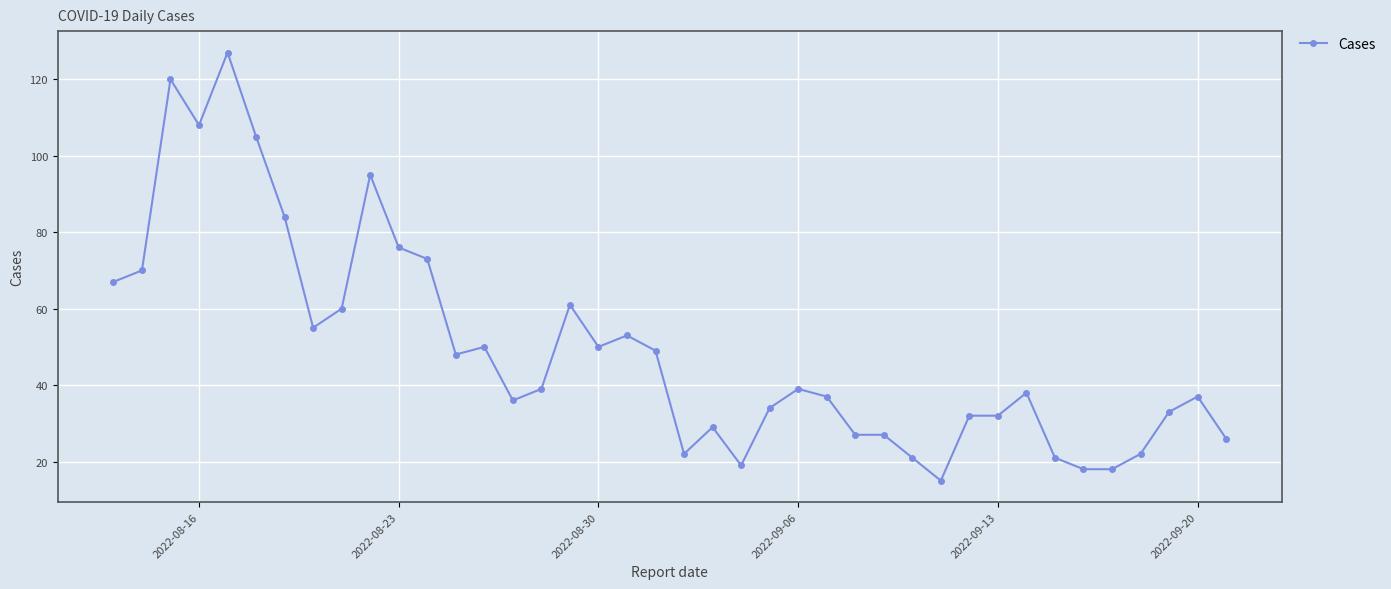

What is the value of the 11th point from the left?

76